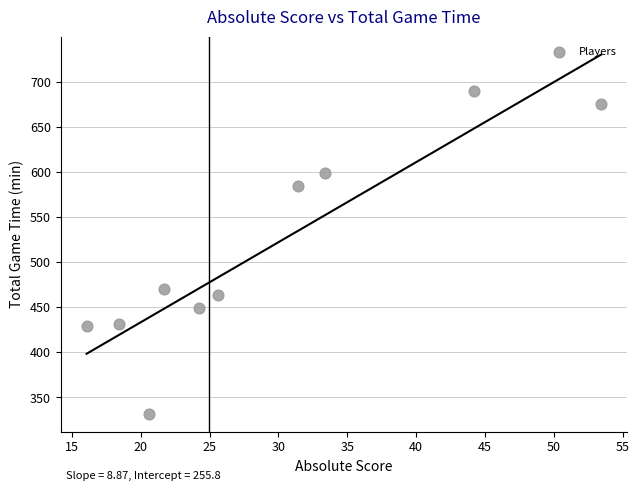

What is the range of Y values (max minus min)?

358